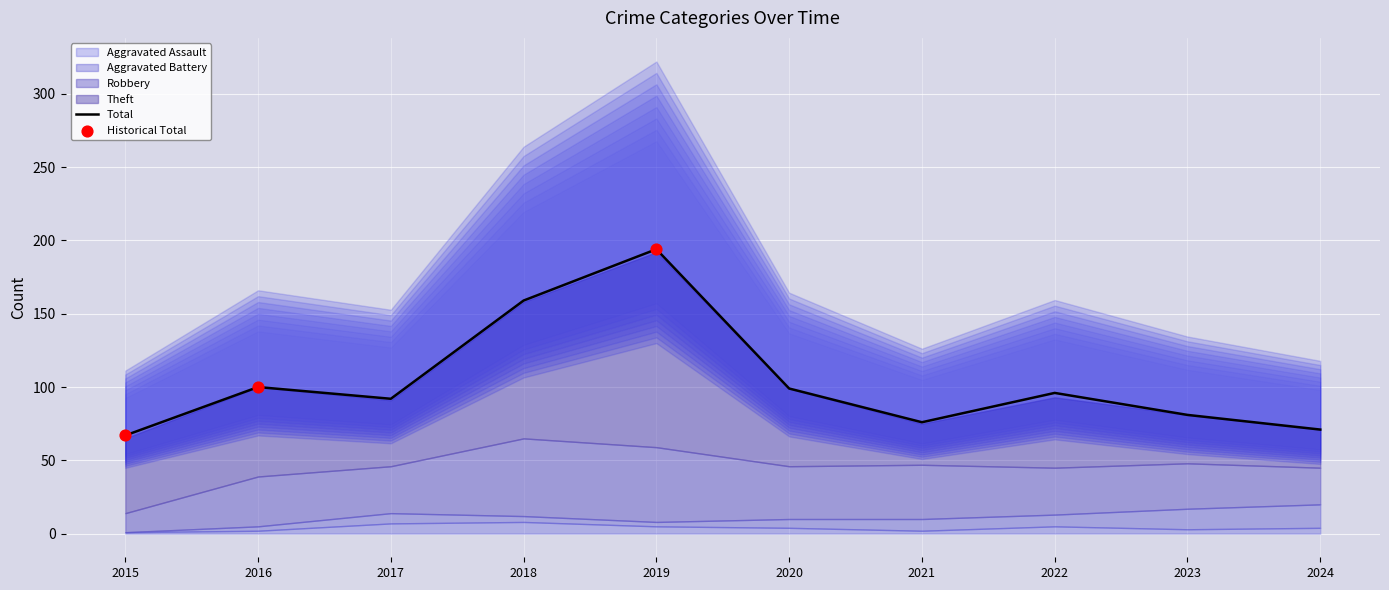

What is the maximum value for Total?

194